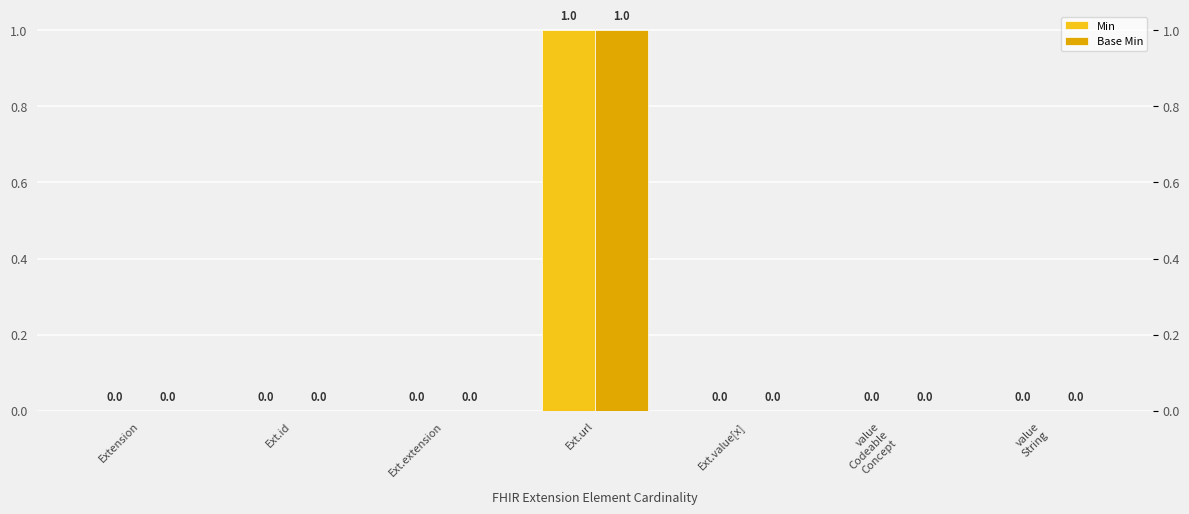

Reading right to left, extract all data points from this chart.

Min: value
String=0	value
Codeable
Concept=0	Ext.value[x]=0	Ext.url=1	Ext.extension=0	Ext.id=0	Extension=0
Base Min: value
String=0	value
Codeable
Concept=0	Ext.value[x]=0	Ext.url=1	Ext.extension=0	Ext.id=0	Extension=0